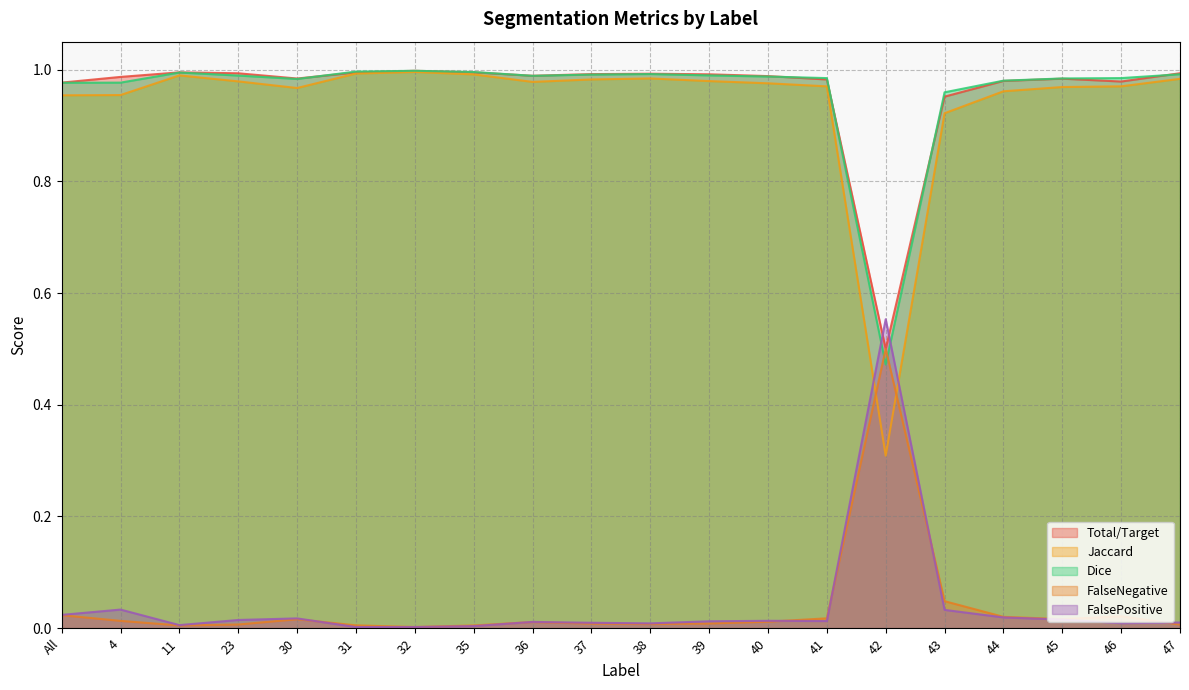

How many interior local valleys does the FalsePositive series have?

5